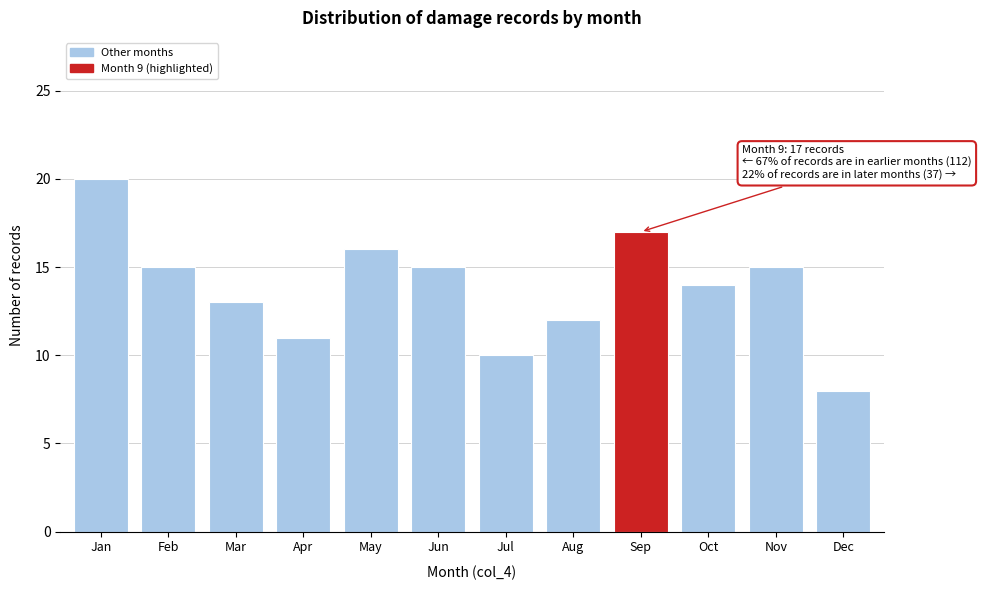

Reading left to right, transcribe all the data shown in this chart.

Jan=20	Feb=15	Mar=13	Apr=11	May=16	Jun=15	Jul=10	Aug=12	Sep=17	Oct=14	Nov=15	Dec=8